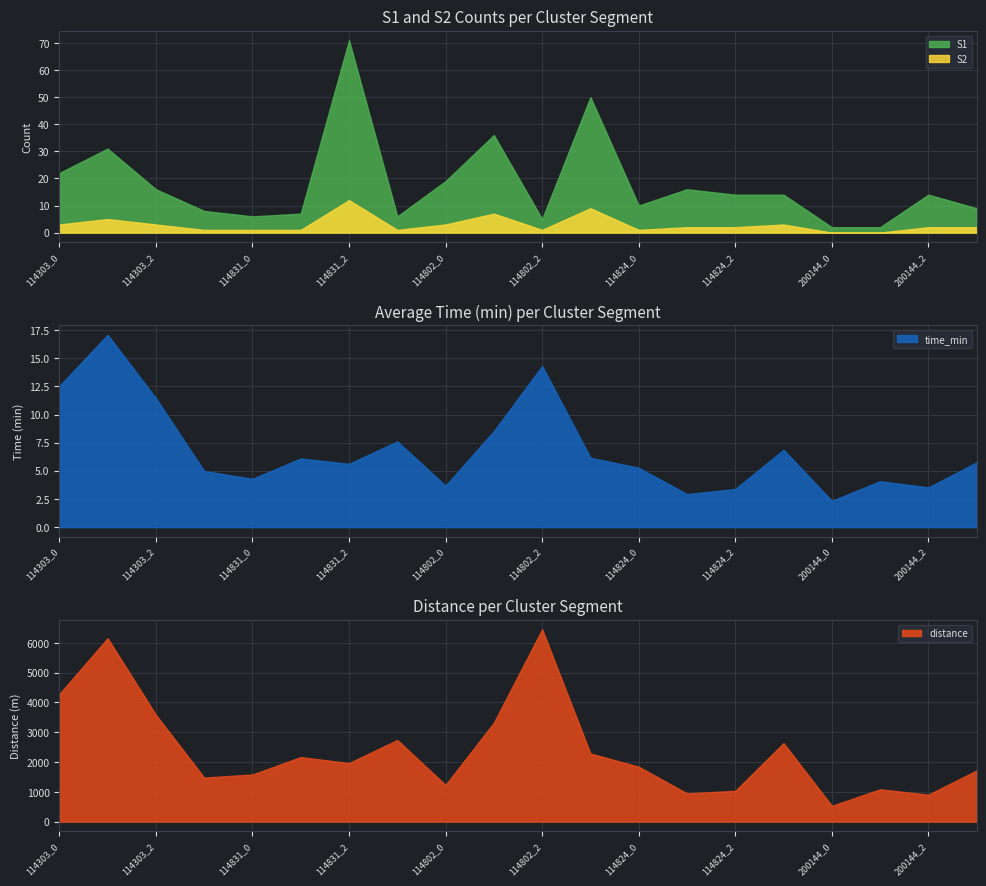

What is the difference between the second highest and second lowest values in the distance series?

5250.1